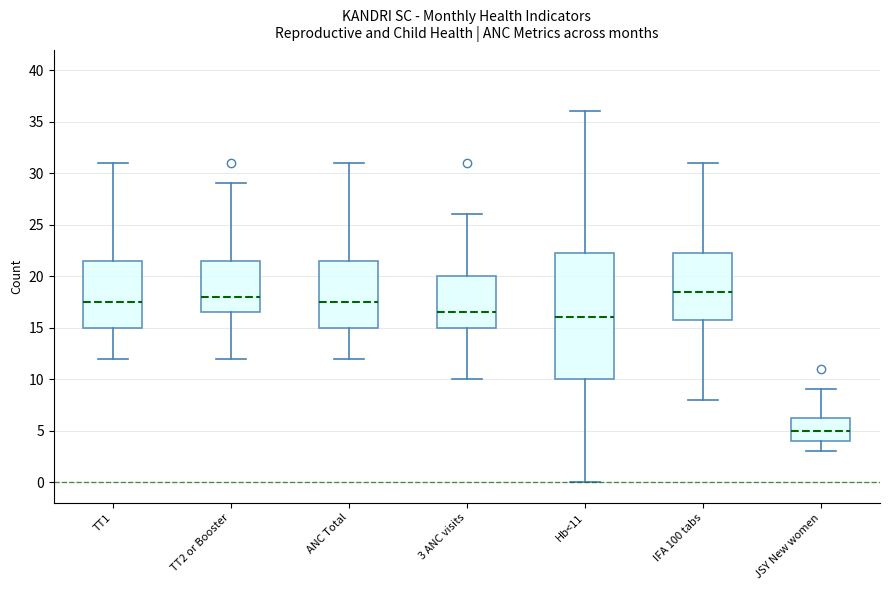

Which box's median line is the lowest?

JSY New women